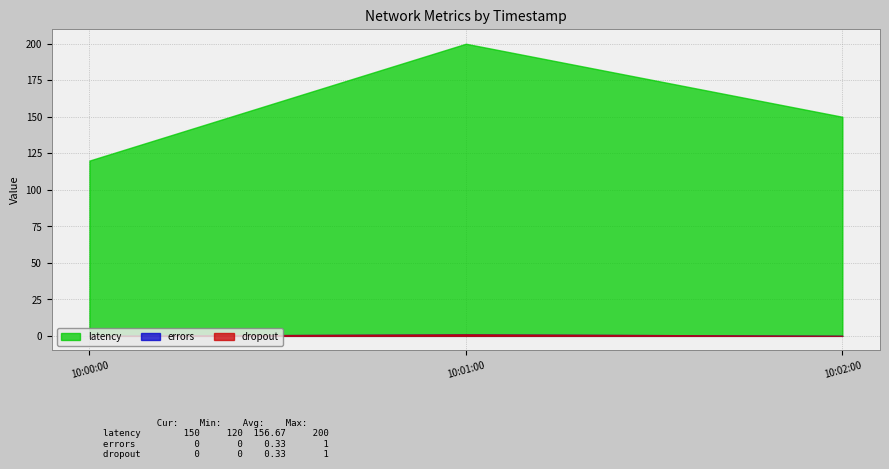

At how many categories does at least one series exceed 55?

3